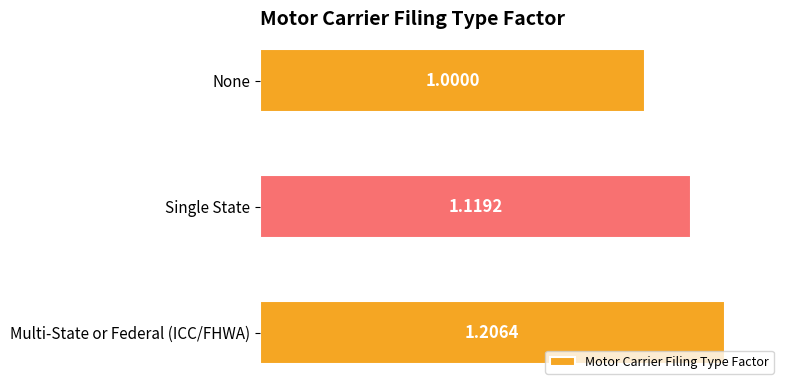

Approximately how many times larger is the value at Single State compared to Multi-State or Federal (ICC/FHWA)?

0.9